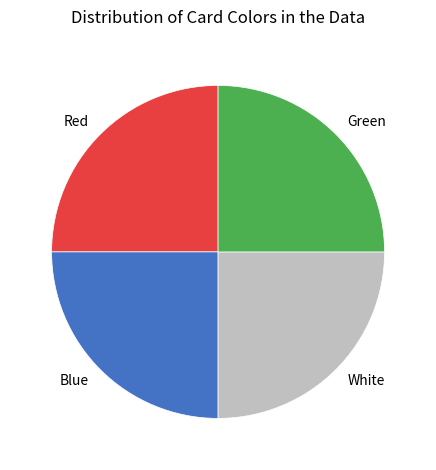

Count the number of slices in the pie.

4